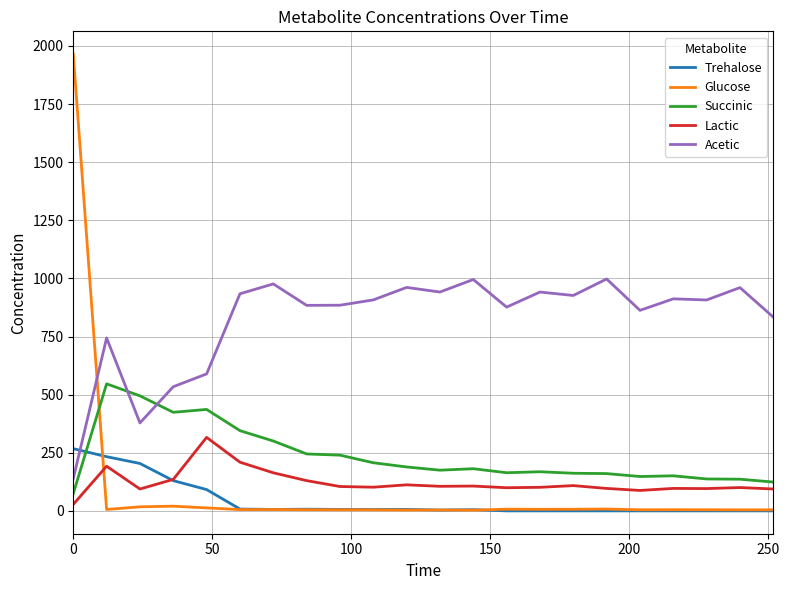

What is the greatest value displayed?

1964.5